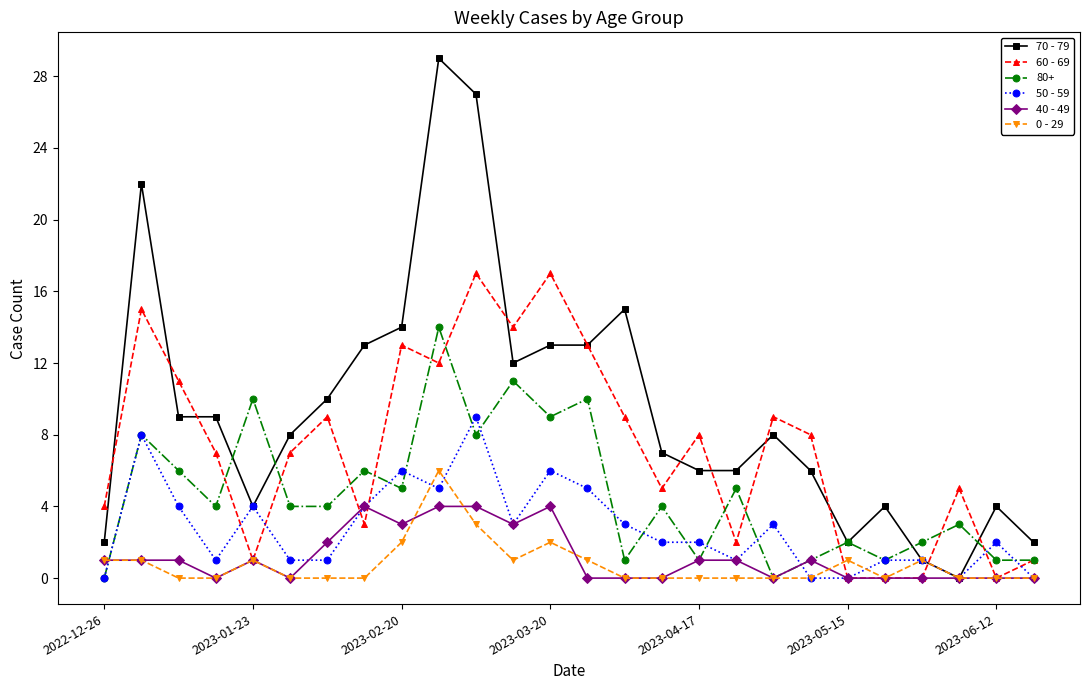

True or false: 60 - 69 has more than 0 interior local peaks.

True